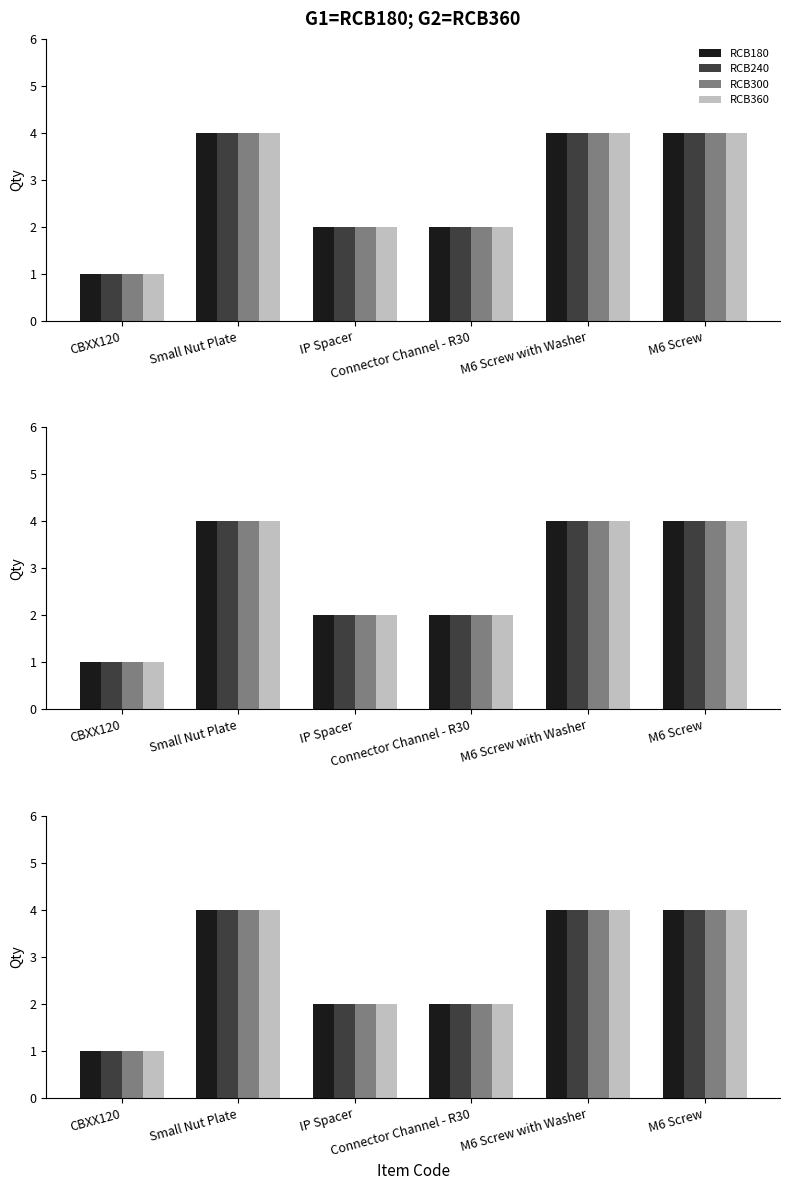

Are the bars horizontal?

No